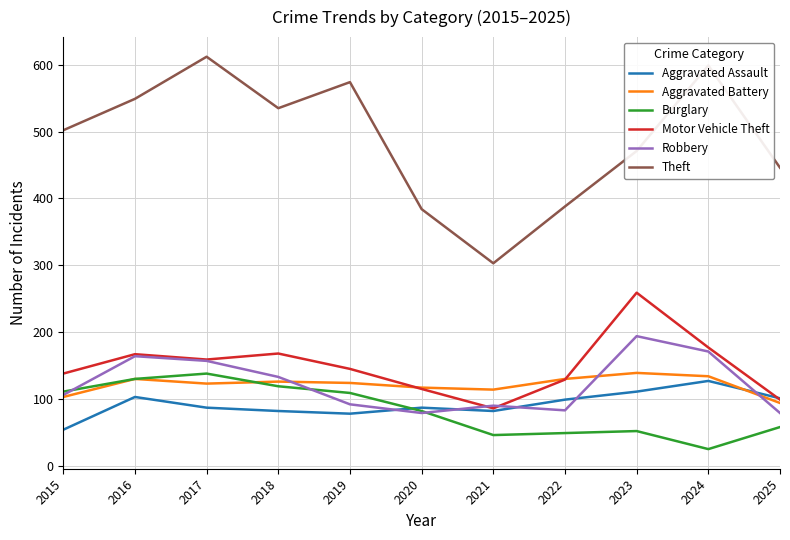

The Burglary series shows 10 at 2022. True or false?

False